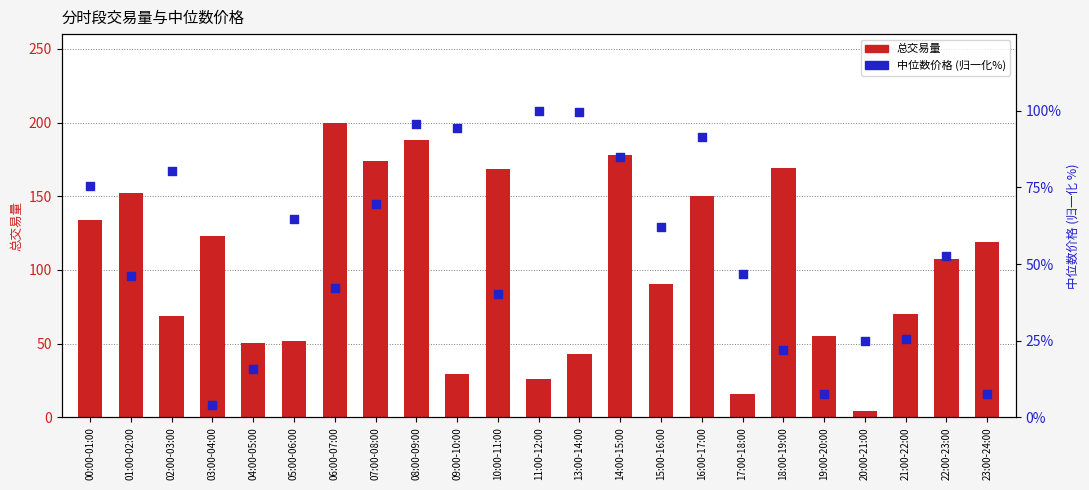

At which category is the sum across all series the highest?

08:00-09:00